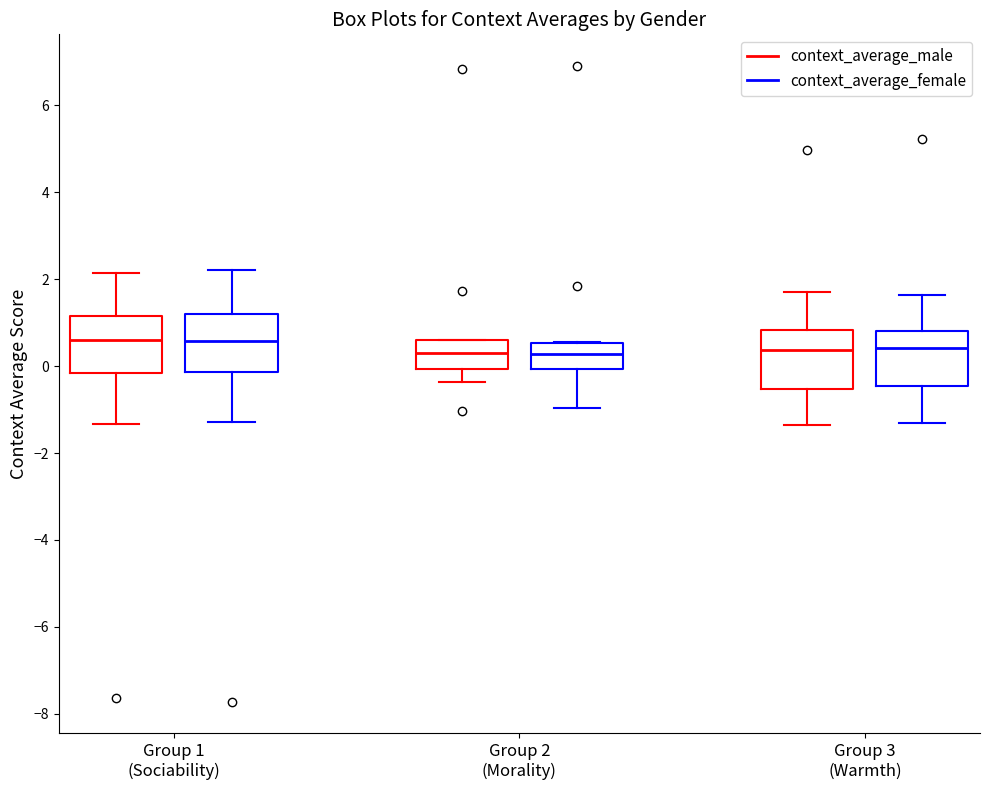

Reading left to right, transcribe this box plot: for each box, give where its median line is, the range the box spans, and where its two whiskers end, as read against the y-axis. The values are not printed on the chart, so give them approximately, as read against the axis.

Group 1 (Sociability) (context_average_male): median 0.6, box -0.2 to 1.2, whiskers -1.4 to 2.2
Group 1 (Sociability) (context_average_female): median 0.6, box -0.2 to 1.2, whiskers -1.2 to 2.2
Group 2 (Morality) (context_average_male): median 0.4, box 0.0 to 0.6, whiskers -0.4 to 0.6
Group 2 (Morality) (context_average_female): median 0.2, box 0.0 to 0.6, whiskers -1.0 to 0.6
Group 3 (Warmth) (context_average_male): median 0.4, box -0.6 to 0.8, whiskers -1.4 to 1.8
Group 3 (Warmth) (context_average_female): median 0.4, box -0.4 to 0.8, whiskers -1.4 to 1.6